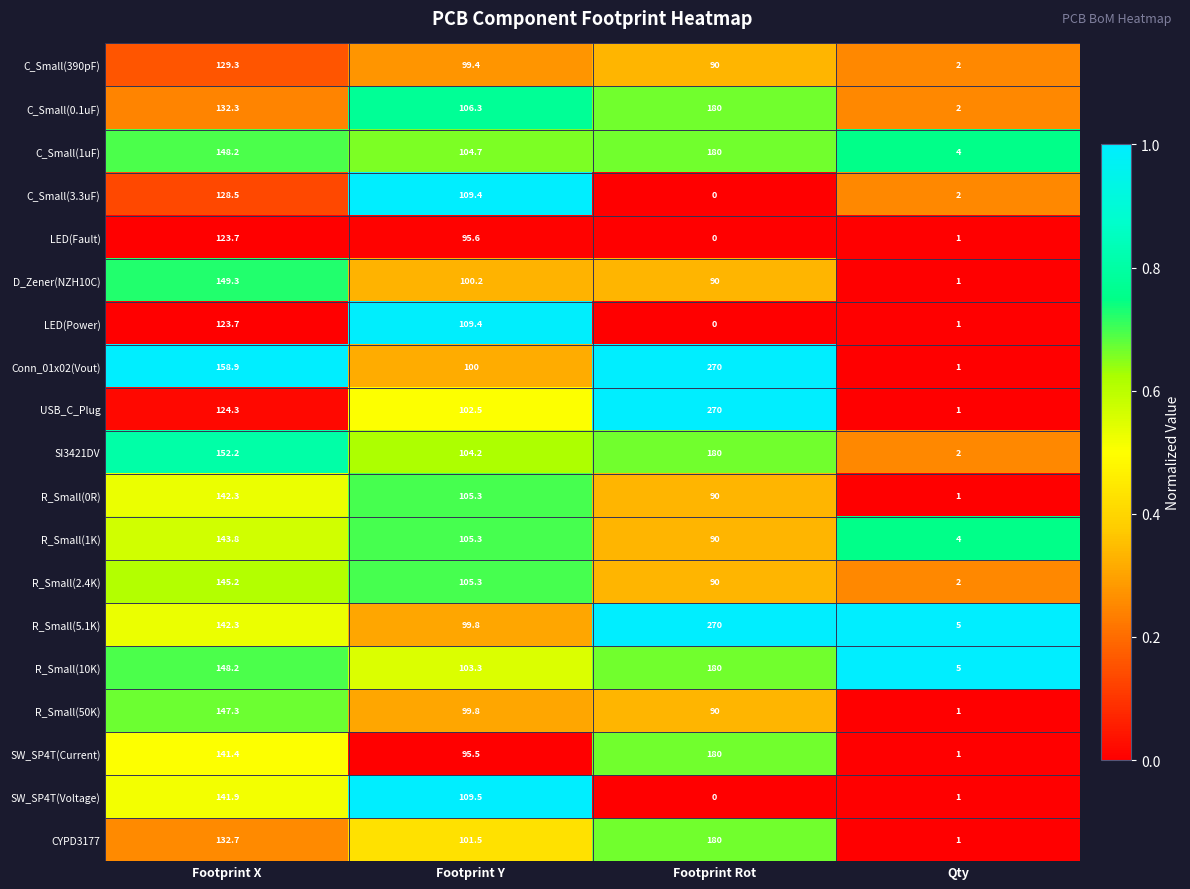

What is the difference between the second highest and minimum values in the R_Small(0R) series?

104.3